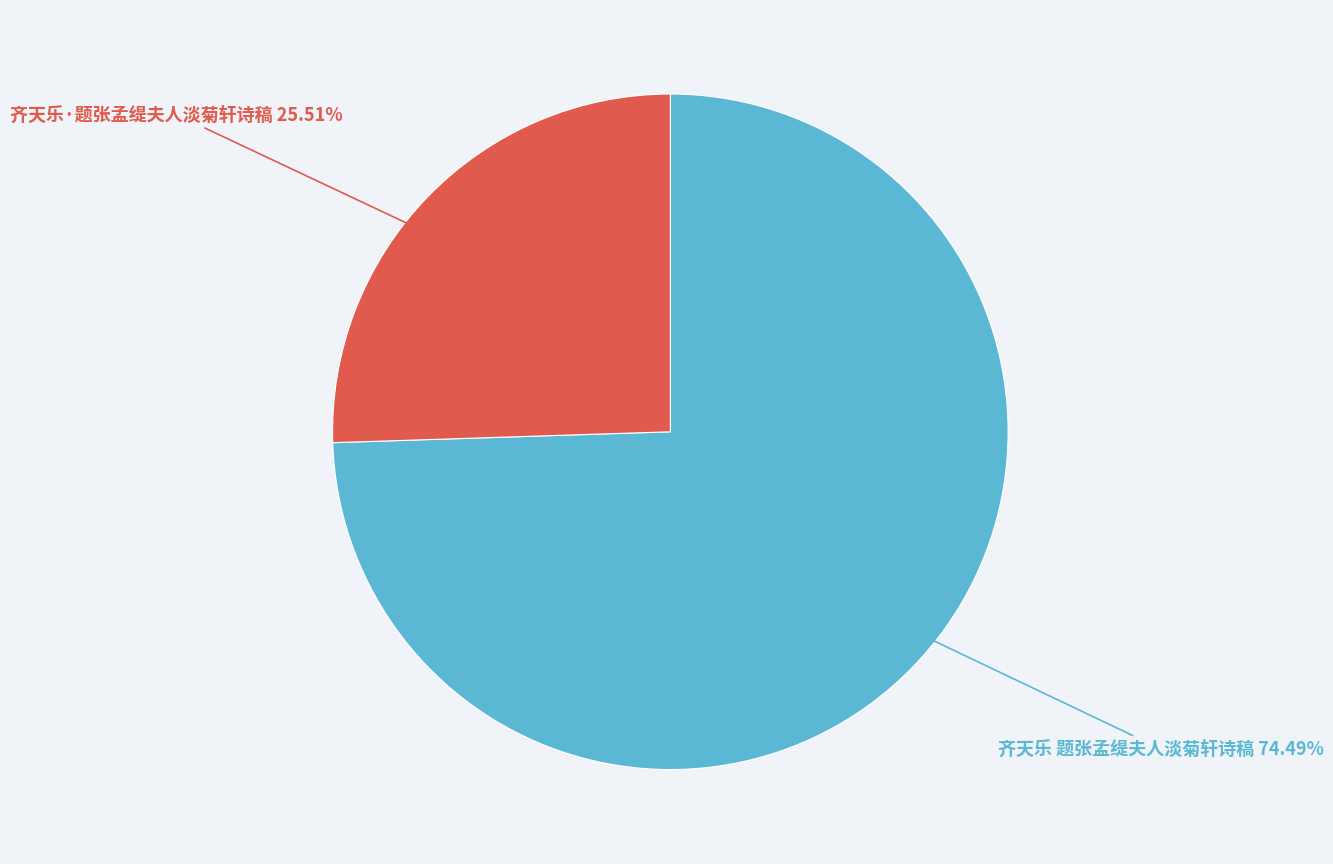

How many slices are in this pie chart?

2